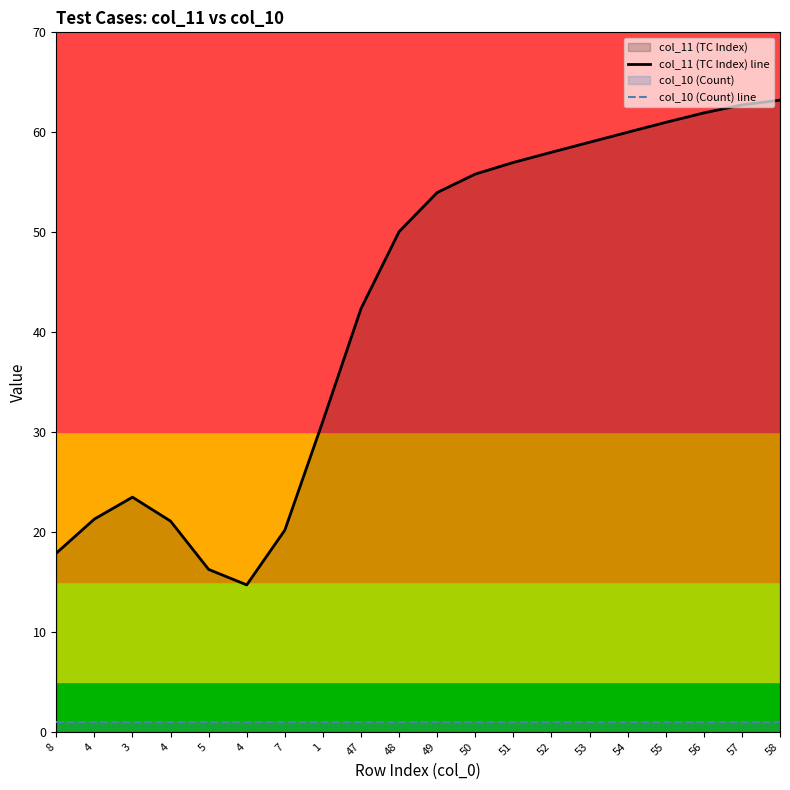

What is the highest value of the col_11 (TC Index) line series?

63.2